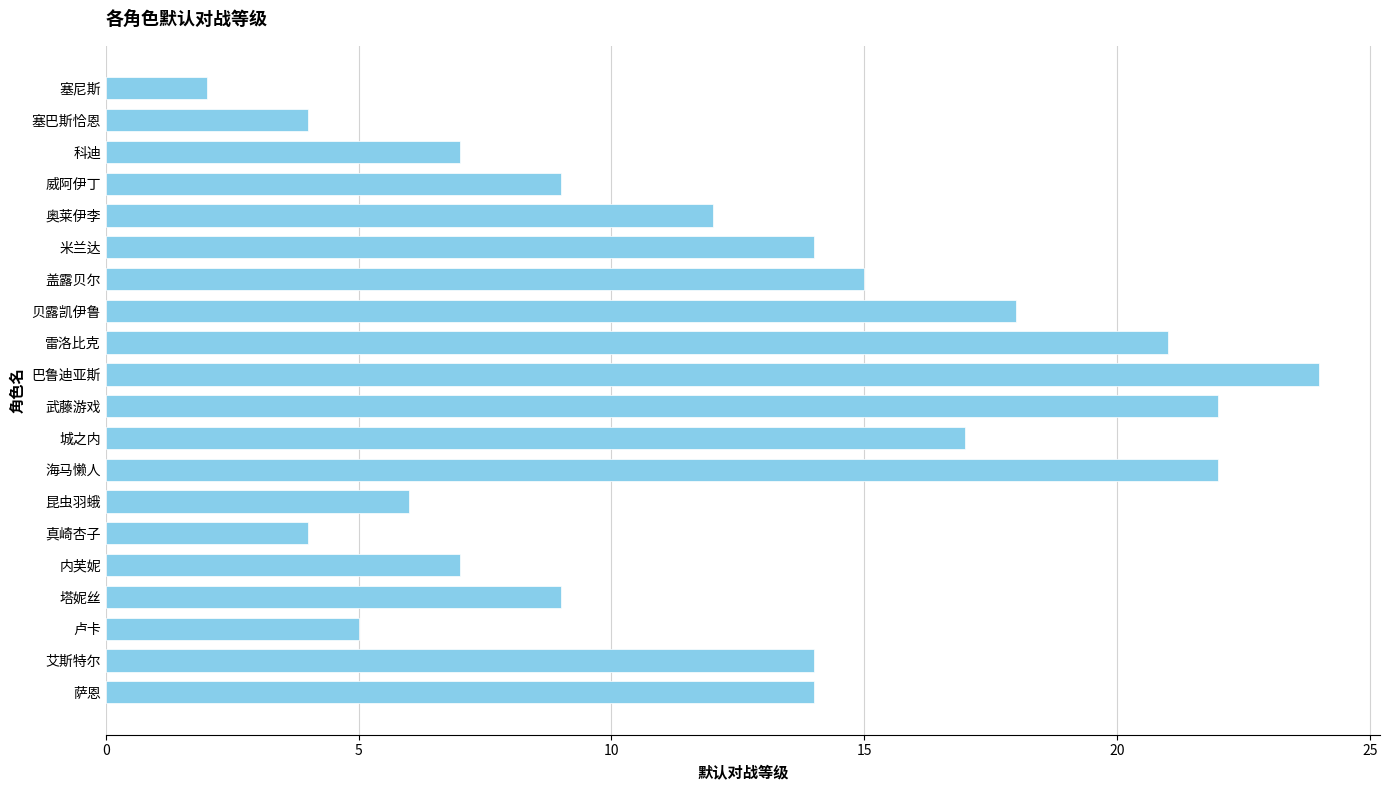

What is the ratio of the value at 萨恩 to the value at 贝露凯伊鲁?

0.8